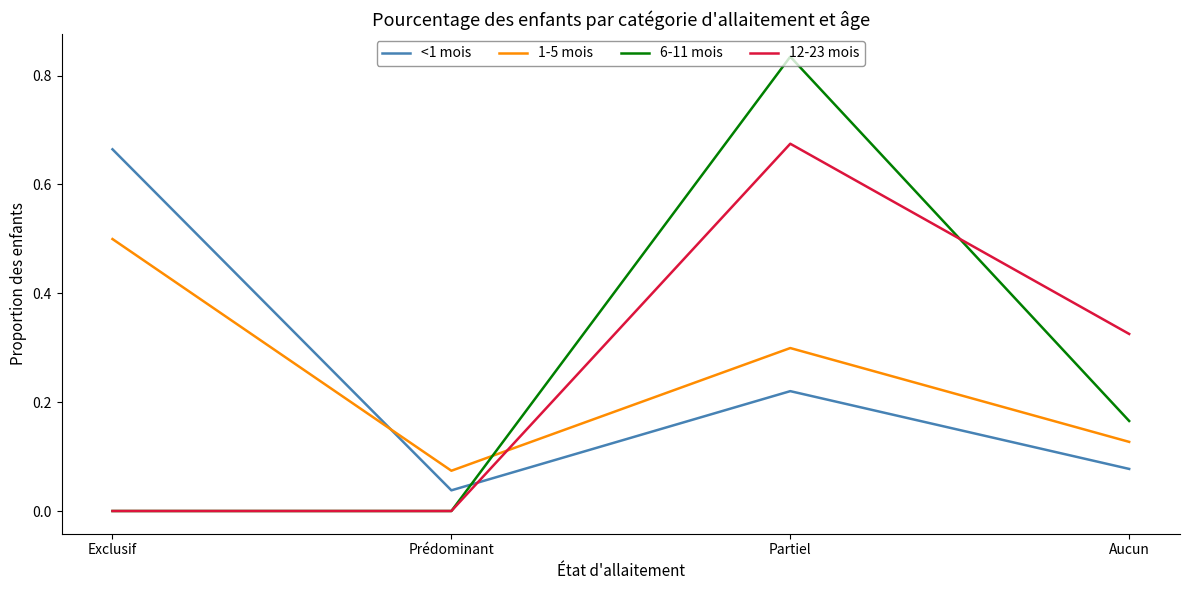

True or false: 12-23 mois and <1 mois cross at least once.

True